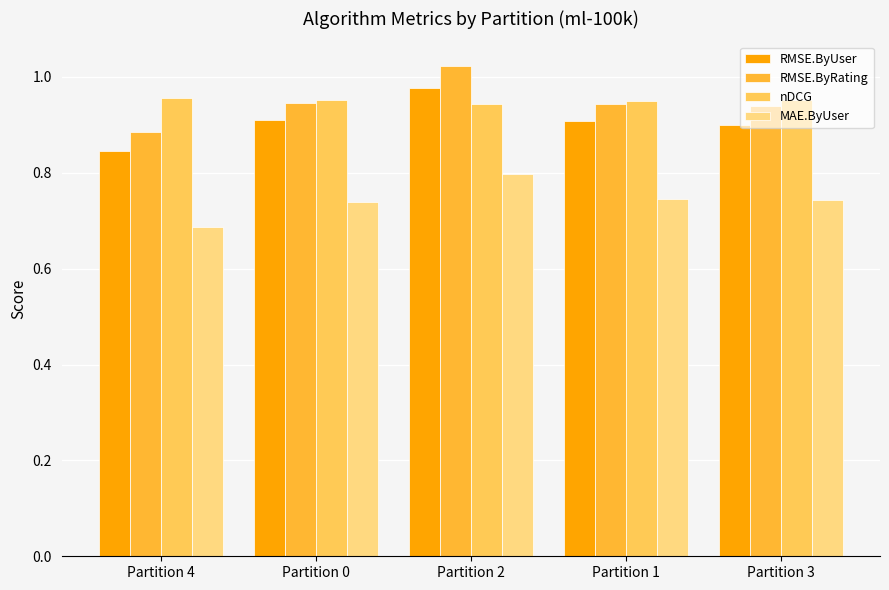

What is the difference between the highest and lowest values at Partition 0?

0.2